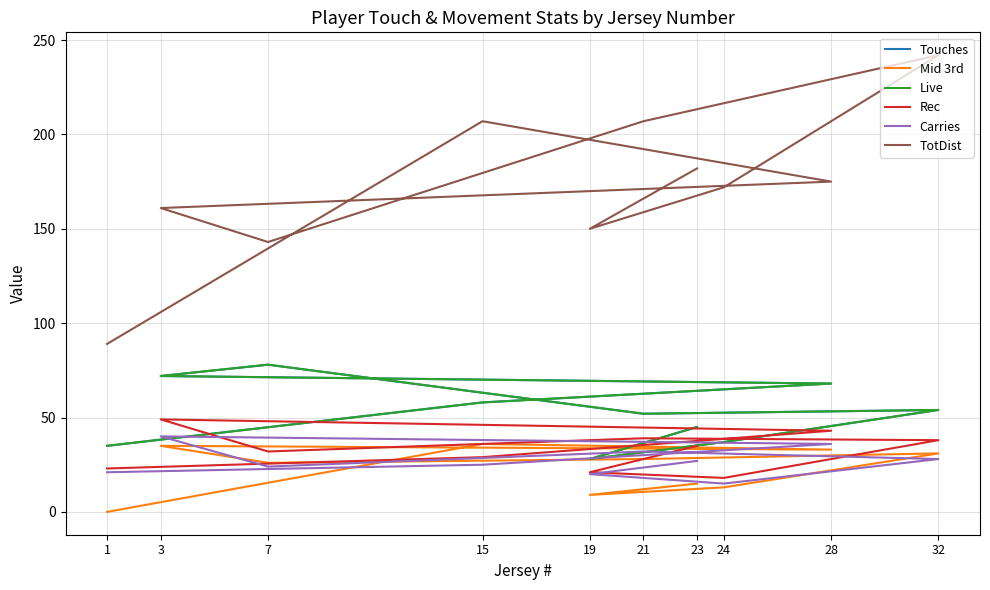

What is the difference between the second highest and minimum values in the Live series?

44